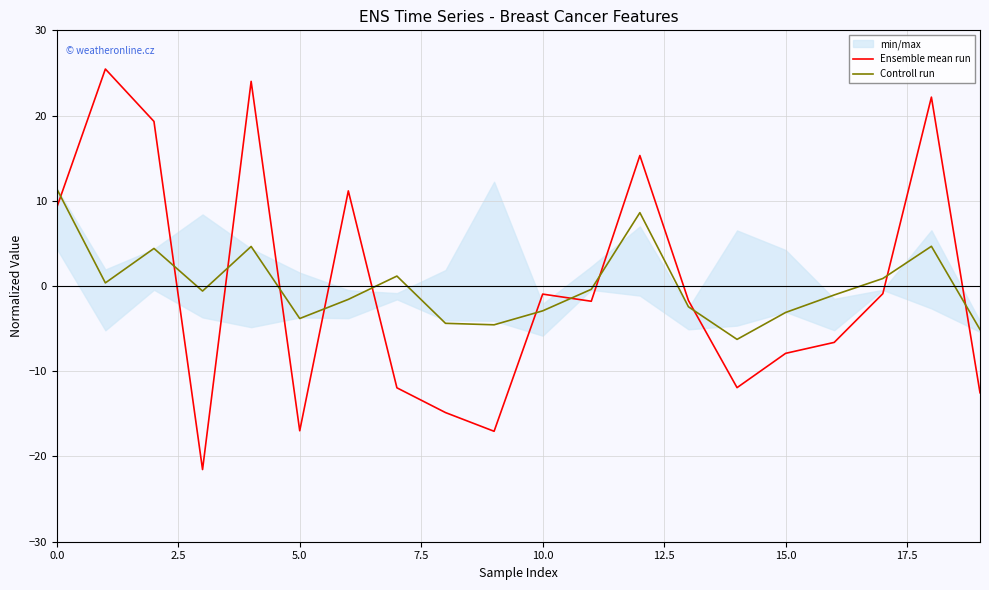

True or false: Controll run and Ensemble mean run intersect in this chart.

True